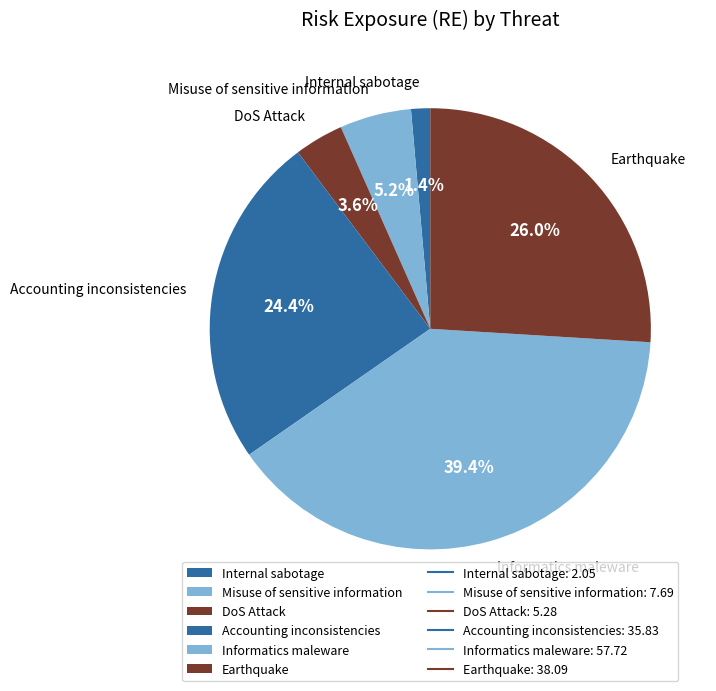

Do Earthquake and Informatics maleware together represent more than half of the pie?

Yes